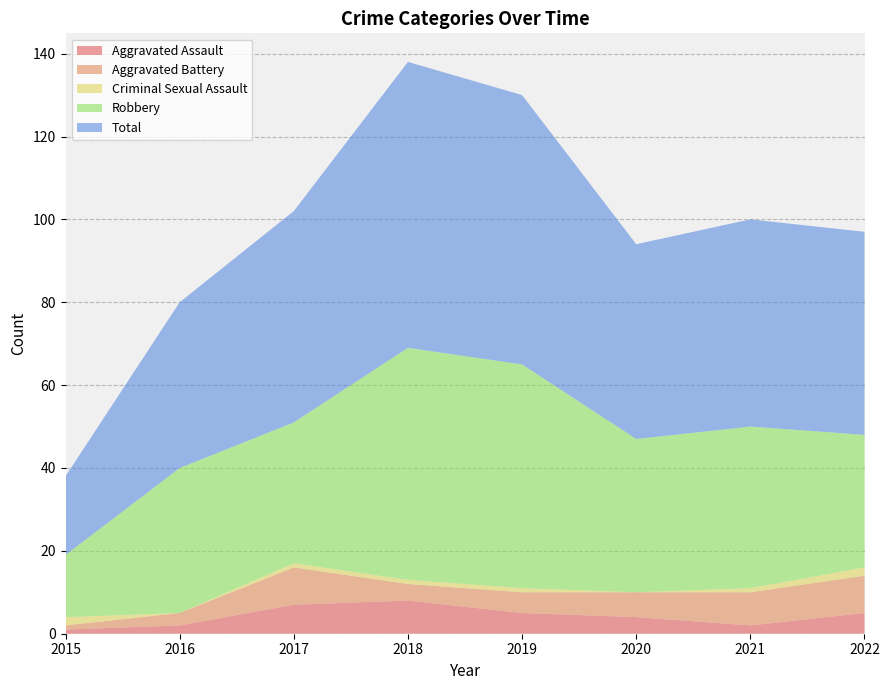

Reading right to left, transcribe all the data shown in this chart.

Aggravated Assault: 2022=5	2021=2	2020=4	2019=5	2018=8	2017=7	2016=2	2015=1
Aggravated Battery: 2022=9	2021=8	2020=6	2019=5	2018=4	2017=9	2016=3	2015=1
Criminal Sexual Assault: 2022=2	2021=1	2020=0	2019=1	2018=1	2017=1	2016=0	2015=2
Robbery: 2022=32	2021=39	2020=37	2019=54	2018=56	2017=34	2016=35	2015=15
Total: 2022=49	2021=50	2020=47	2019=65	2018=69	2017=51	2016=40	2015=19